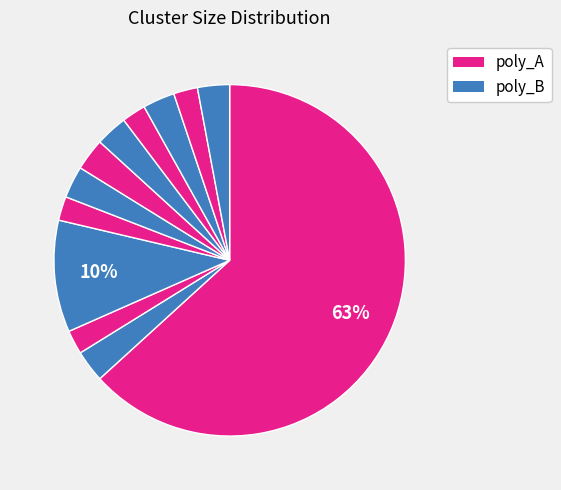

How many segments does this pie chart have?

12